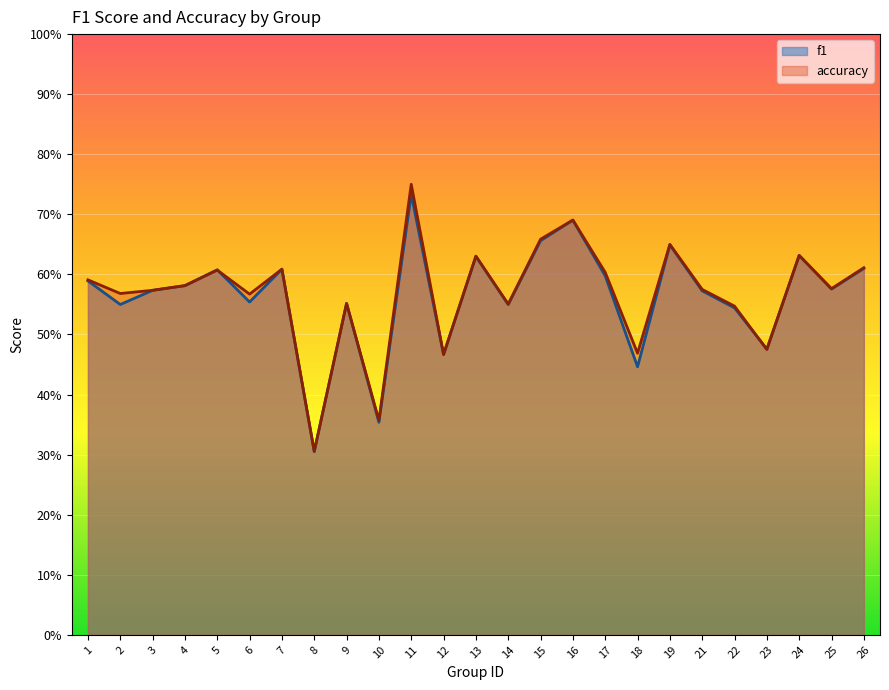

Where do f1 and accuracy first cross each other?

4 and 5